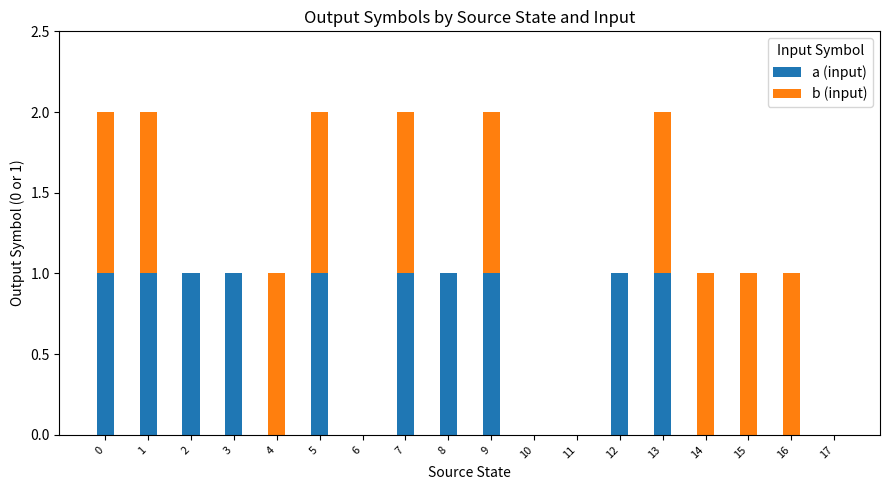

Is it true that a (input) equals 0 at 14?

True